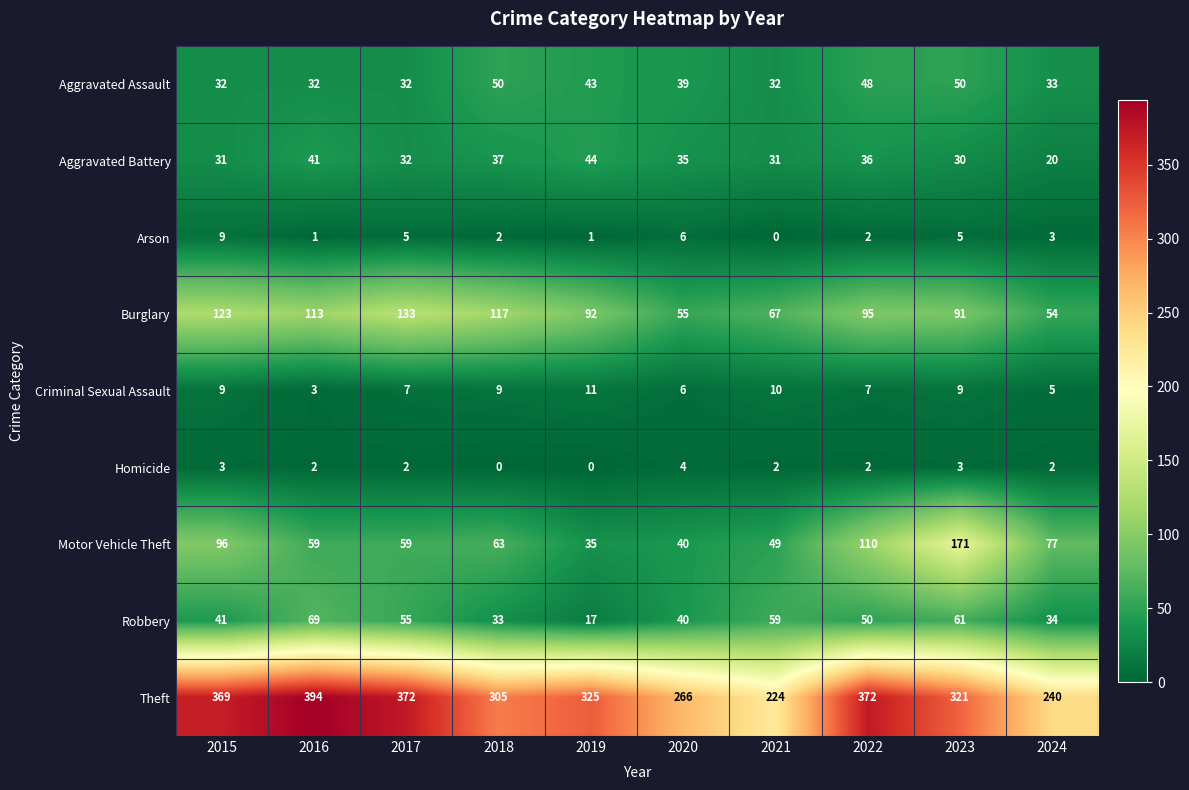

Which category has the highest value in the Robbery series?

2016